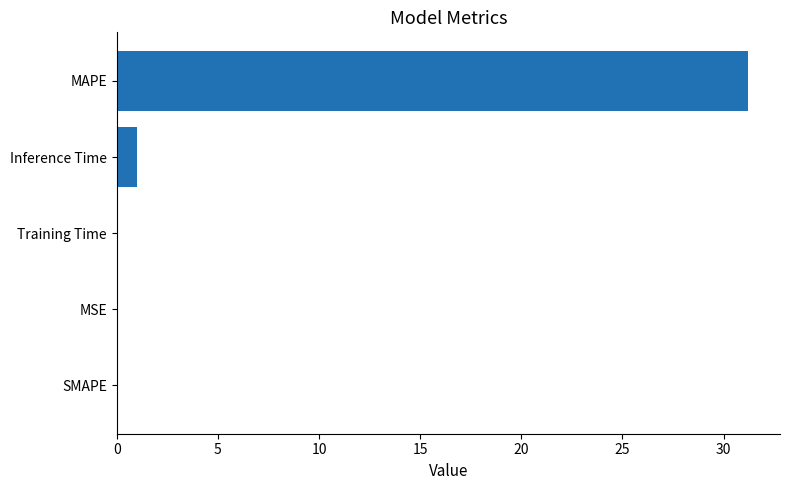

At which label is the value closest to 15?

Inference Time